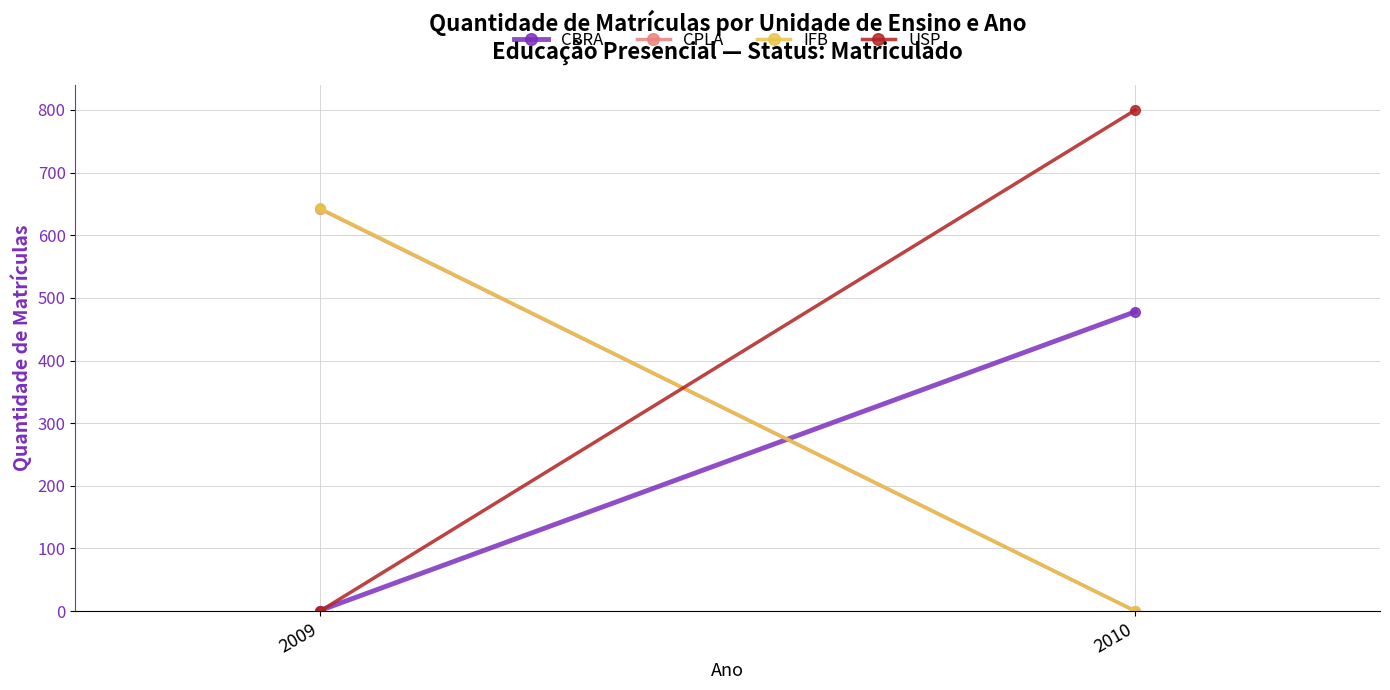

Which label corresponds to the largest value in the chart?

2010